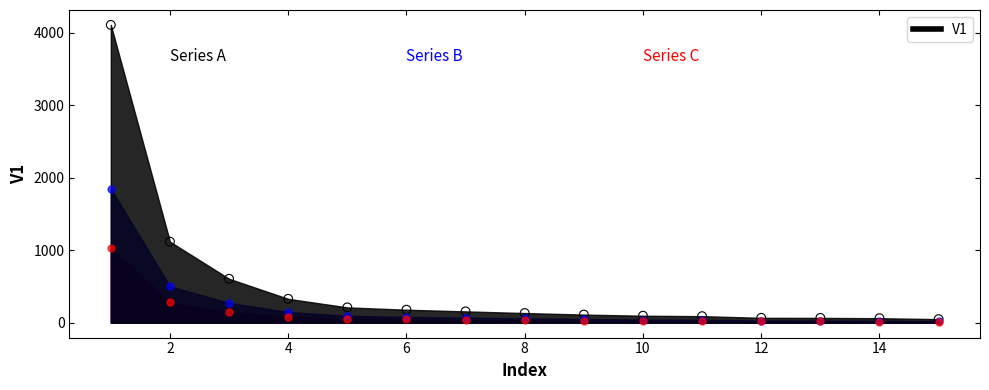

What is the ratio of the value at 5 to the value at 13?

3.2